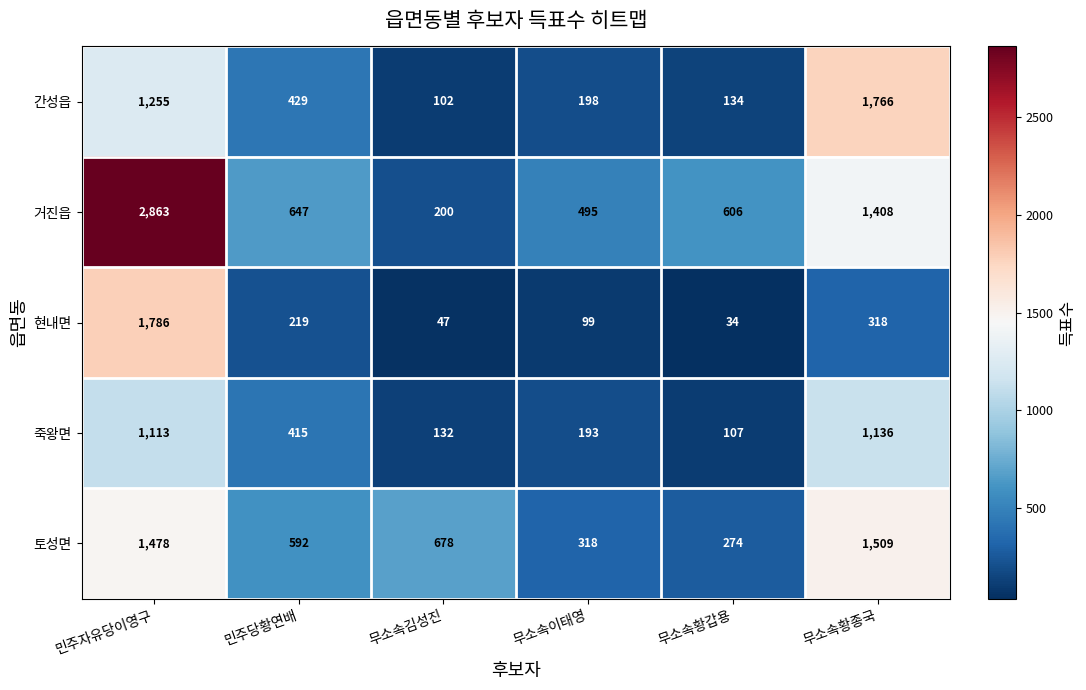

What is the sum of all 토성면 values?

4849